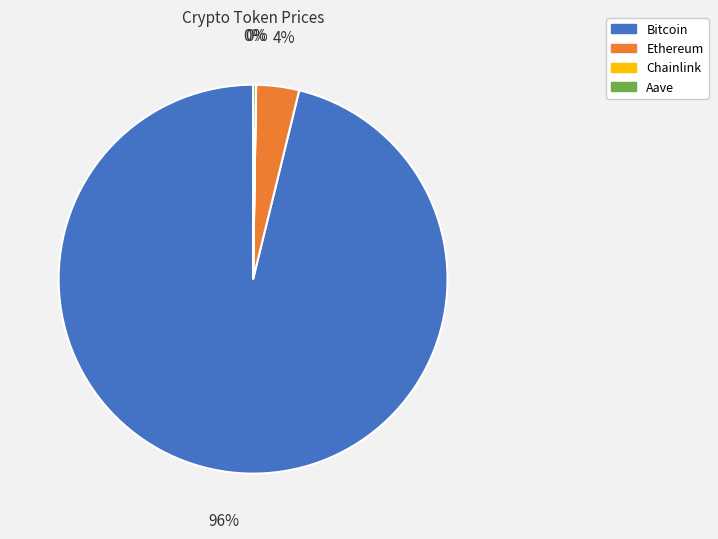

To the nearest percent, what is the average slice percentage?

25%